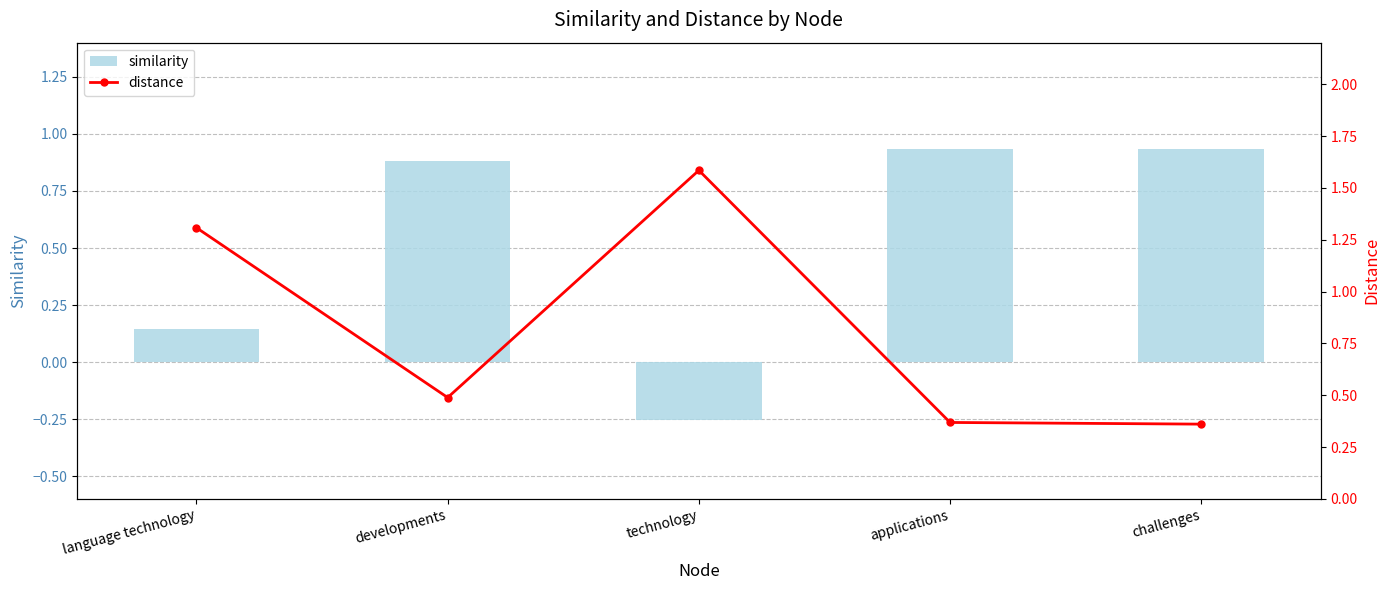

How many positive values does the similarity series have?

4